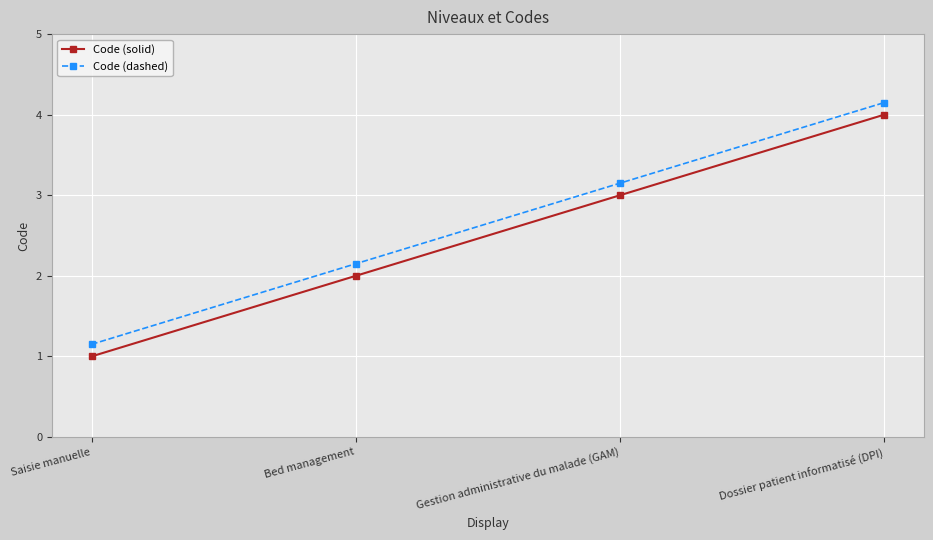

What is the total value across all series at Bed management?

4.2